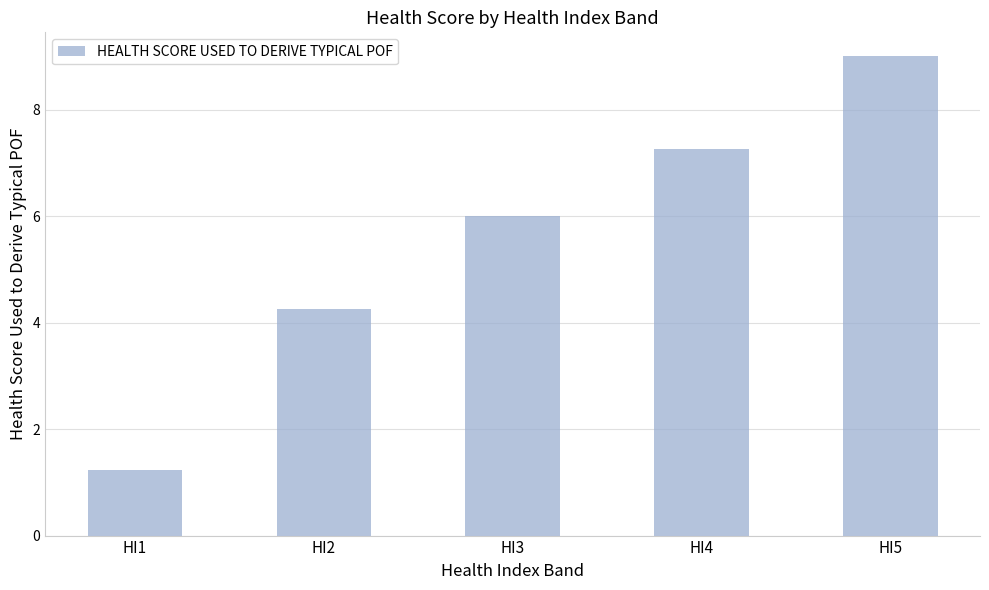

What is the ratio of the value at HI2 to the value at HI1?

3.5